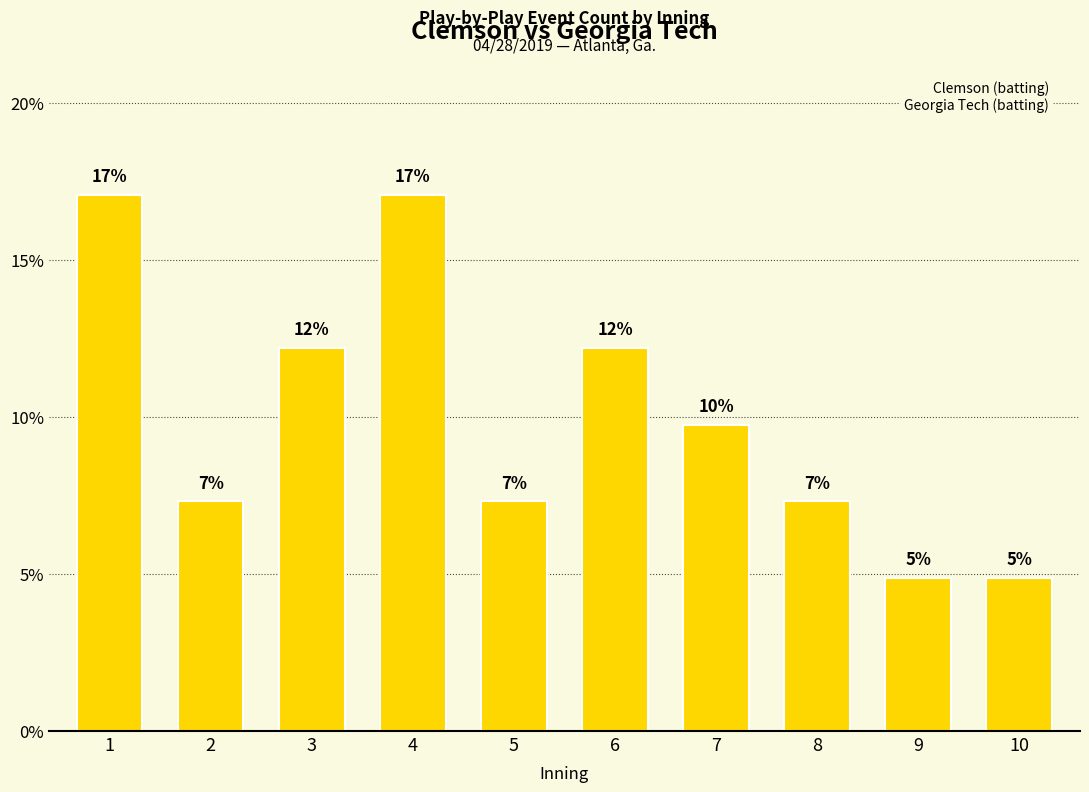

What is the sum of the values at 1 and 6?

29.3